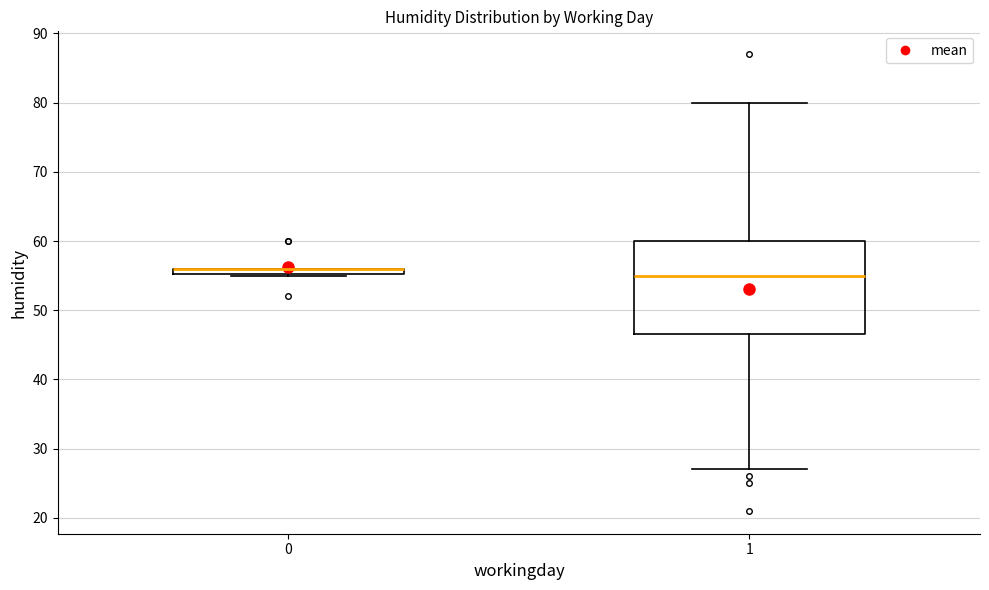

Which box is the tallest, from its lower edge to its upper edge?

1